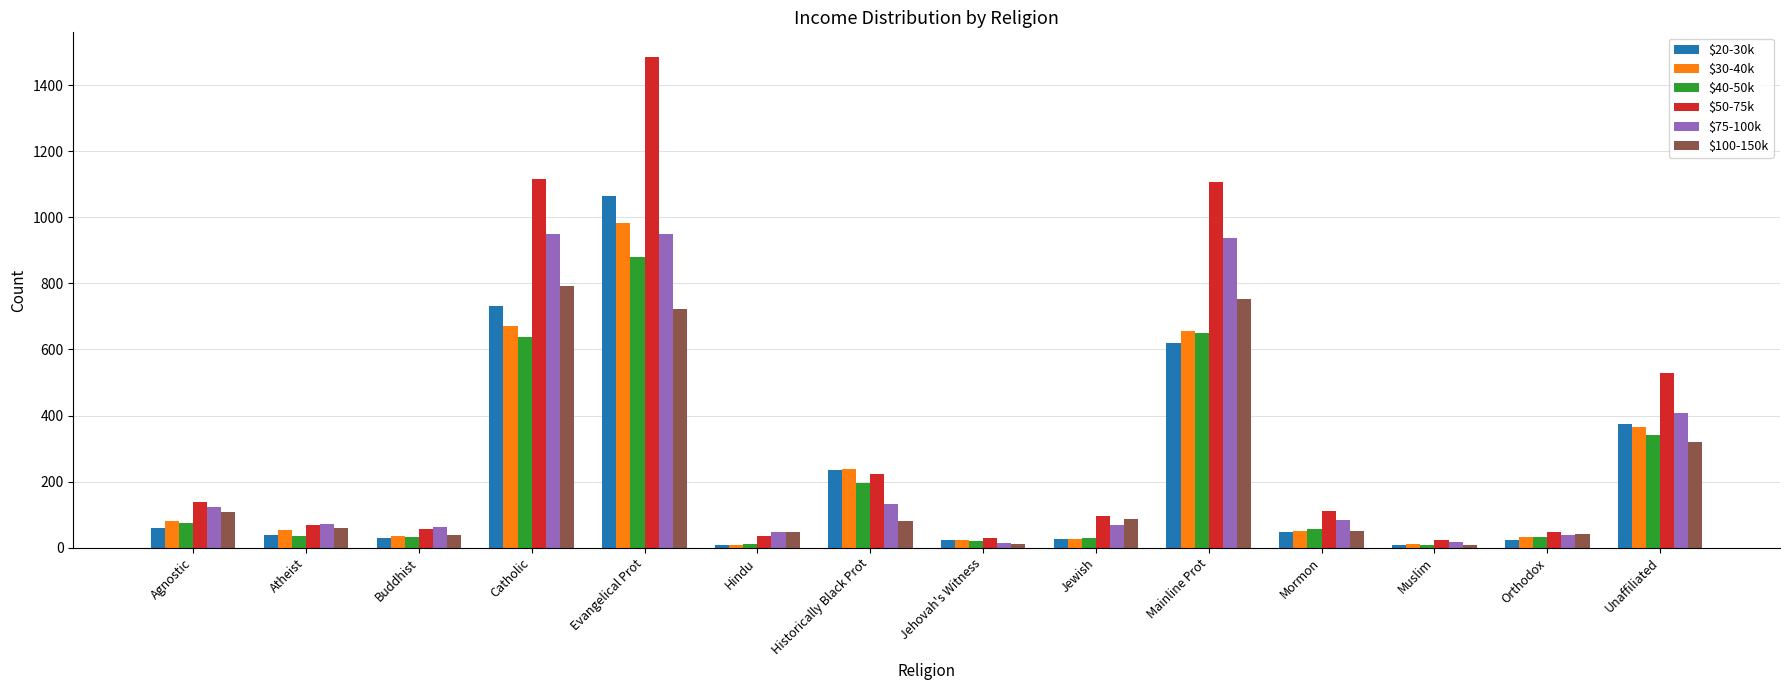

What is the greatest value displayed?

1486